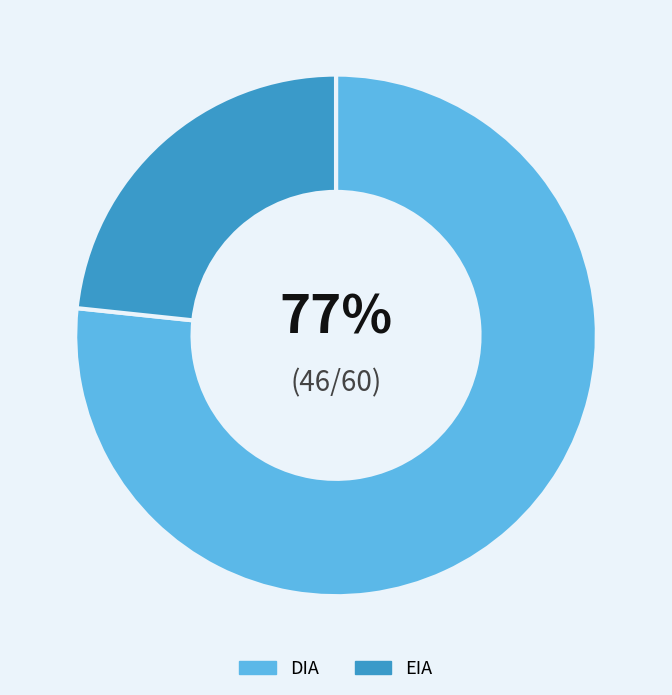

Rank the categories by value from highest to lowest.

DIA, EIA